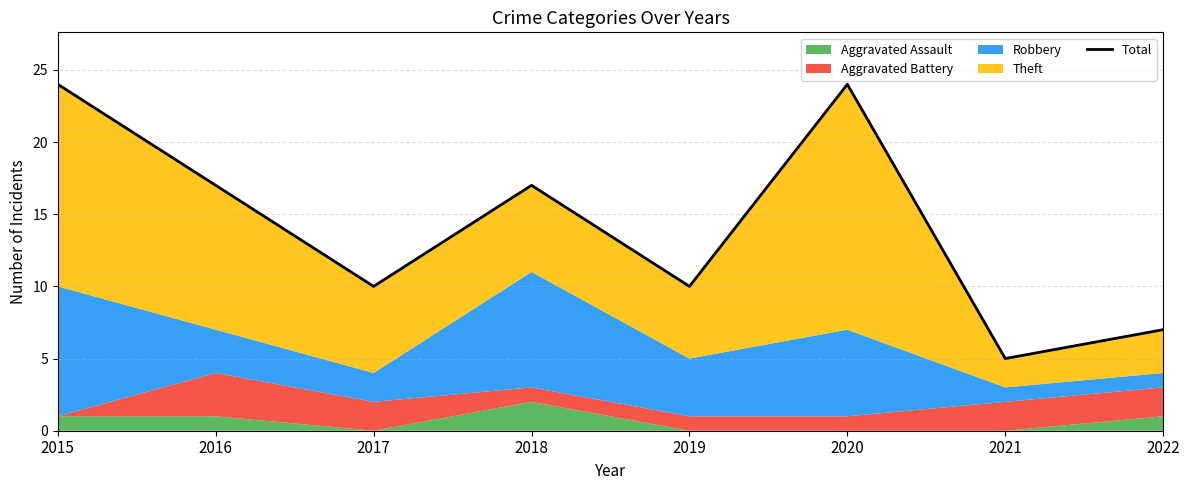

What is the change in value from 2015 to 2018?

-7